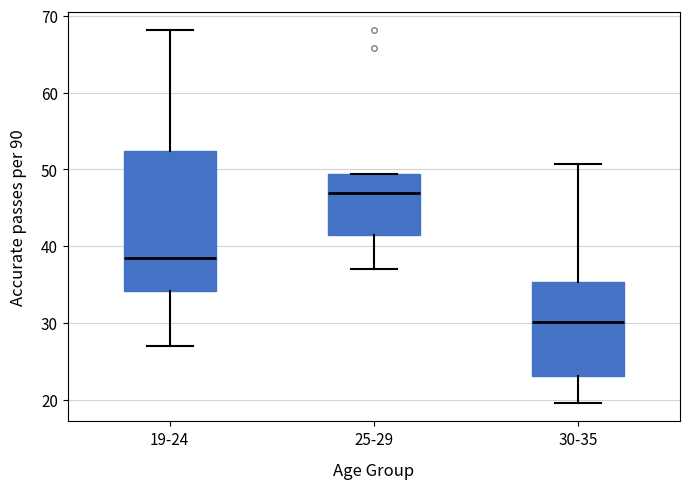

Which box is the tallest, from its lower edge to its upper edge?

19-24